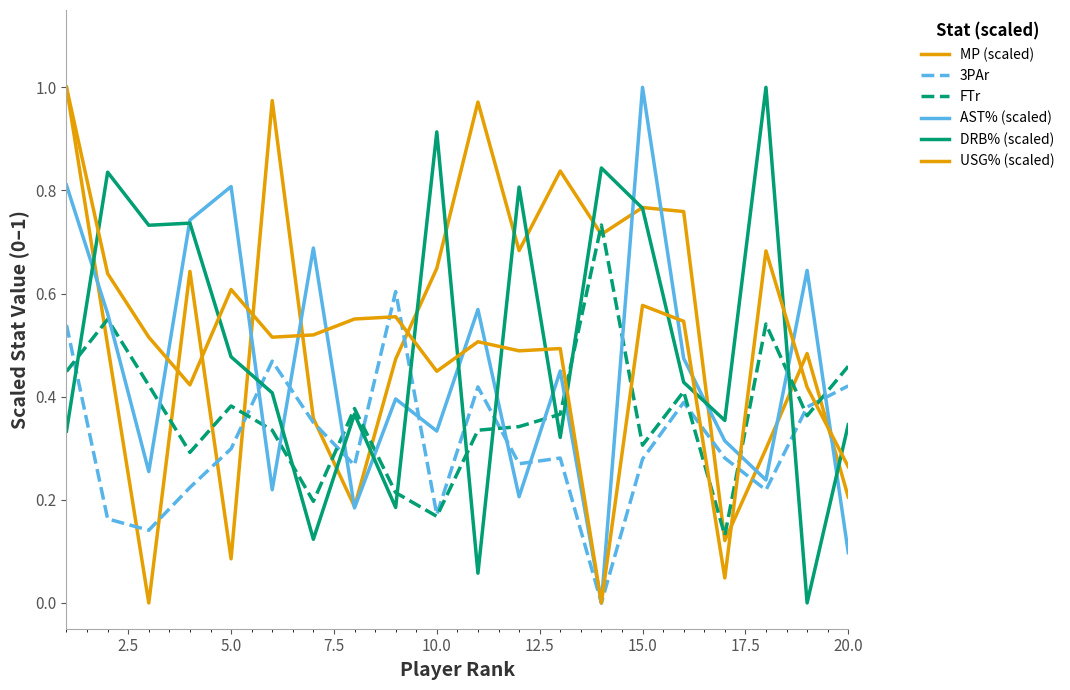

How many lines are shown in the chart?

6